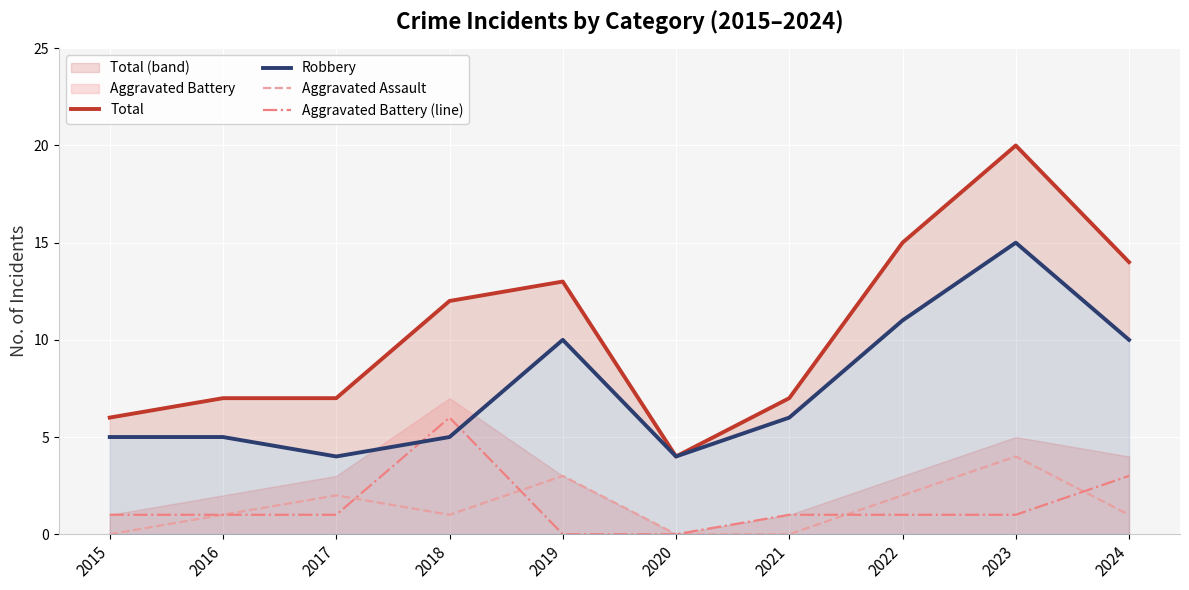

What are all the series names shown in the legend?

Total, Robbery, Aggravated Assault, Aggravated Battery (line)